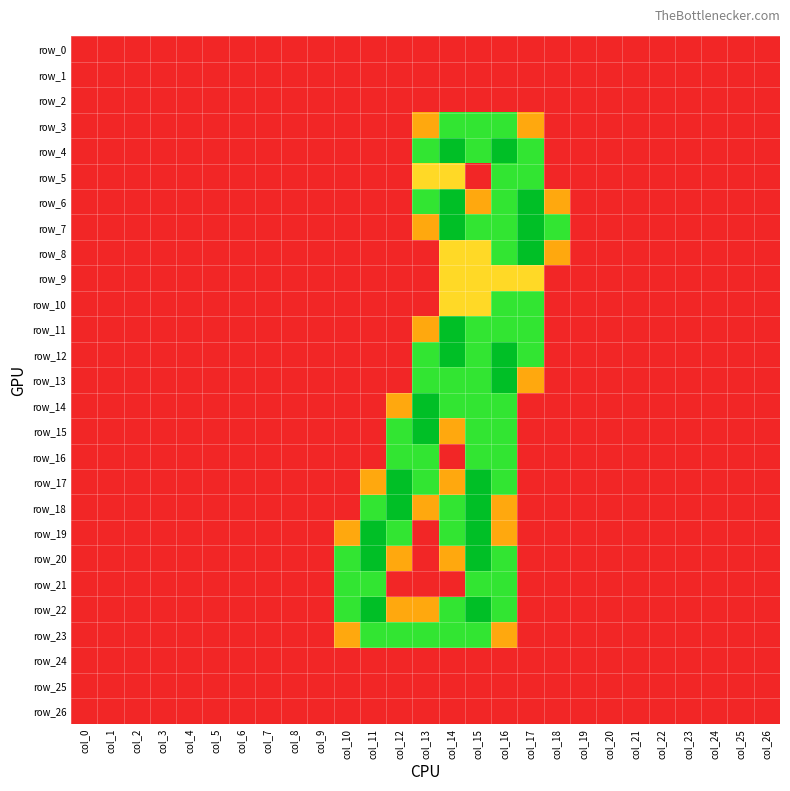

Rank the series by their maximum value, from highest to lowest.

row_4, row_6, row_7, row_8, row_11, row_12, row_13, row_14, row_15, row_17, row_18, row_19, row_20, row_22, row_3, row_5, row_10, row_16, row_21, row_23, row_9, row_0, row_1, row_2, row_24, row_25, row_26